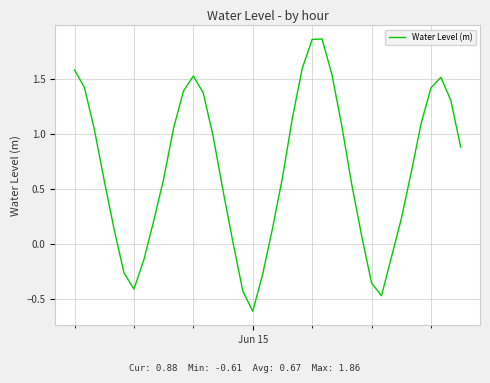

How many negative values are there?

9